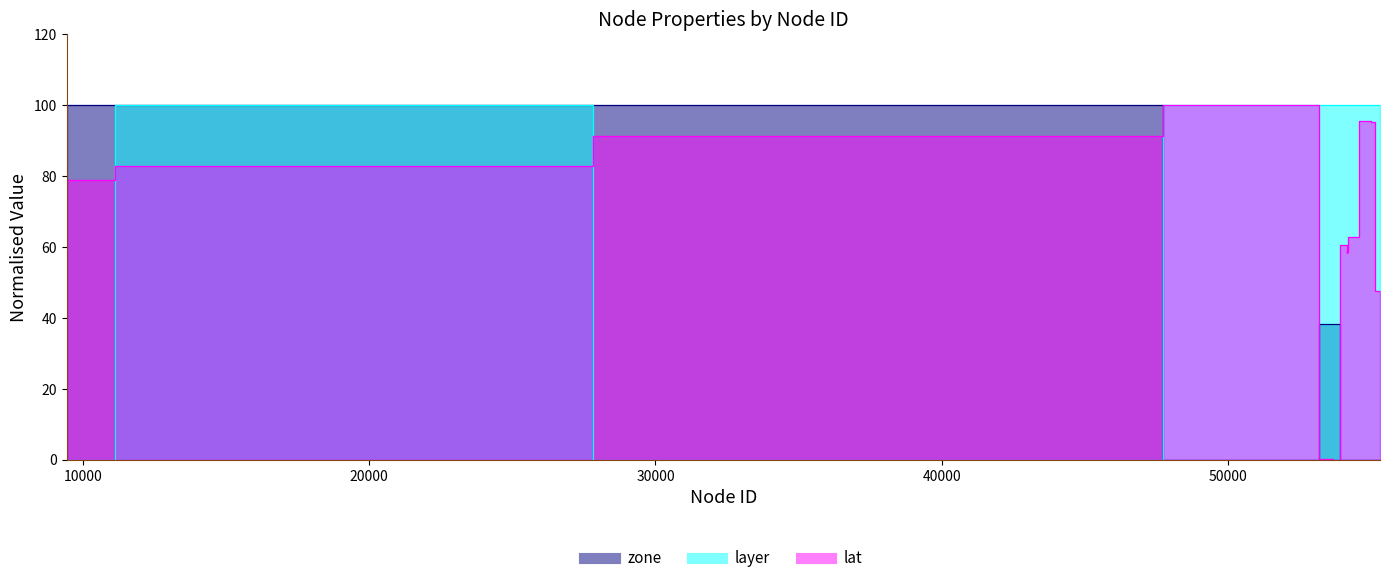

Reading left to right, what are all the values shown in this chart?

lat: 78.9	82.6	91.3	100.0	100.0	0.0	0.0	60.6	58.4	58.3	58.6	58.7	58.5	58.9	59.9	62.6	62.8	95.4	95.3	47.6
layer: 0.0	100.0	0.0	100.0	100.0	100.0	100.0	100.0	100.0	100.0	100.0	100.0	100.0	100.0	100.0	100.0	100.0	100.0	100.0	100.0
zone: 100.0	100.0	100.0	0.0	0.0	38.3	38.3	0.0	0.0	0.0	0.0	0.0	0.0	0.0	0.0	0.0	0.0	0.0	0.0	0.0